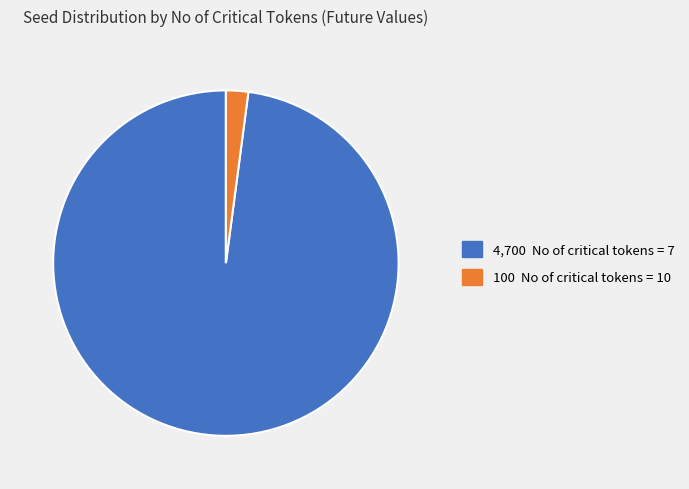

Is there any slice that represents more than half of the pie?

Yes